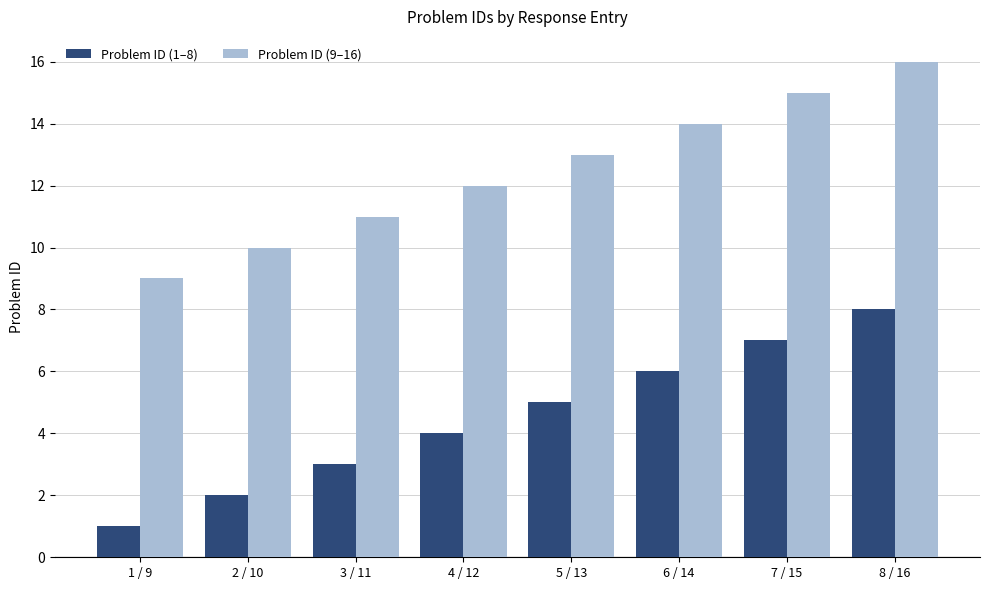

Is it true that Problem ID (9–16) equals 4 at 7 / 15?

False